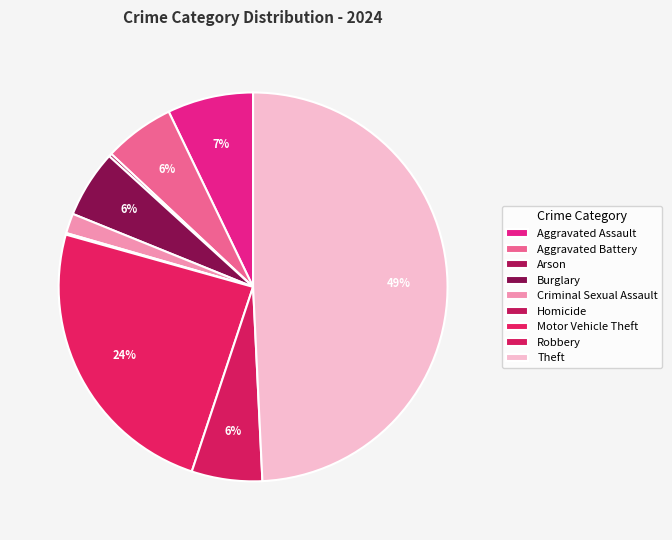

Which has a higher value, Arson or Homicide?

Arson